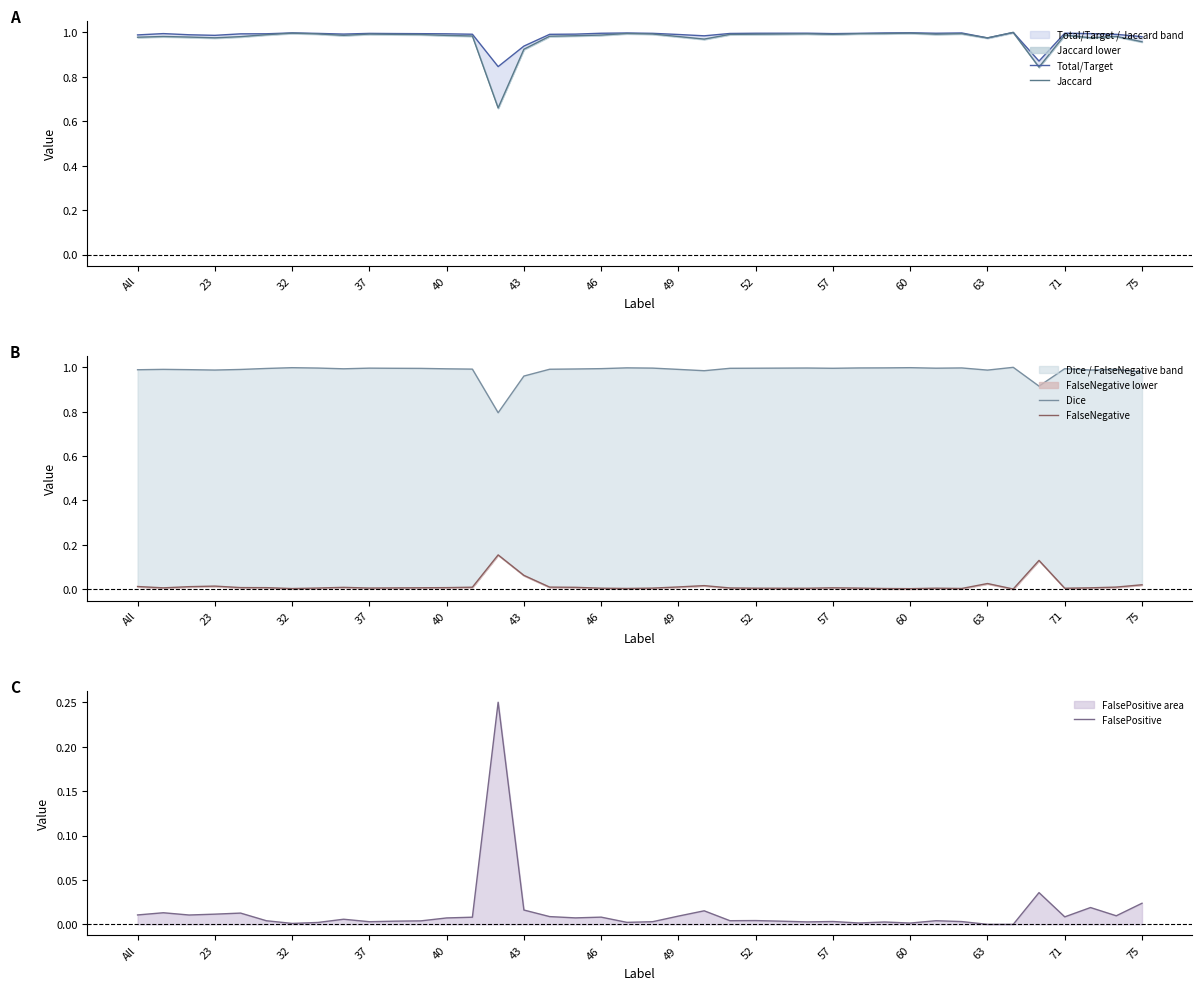

Which series changed the most between 14 and 28?

Jaccard